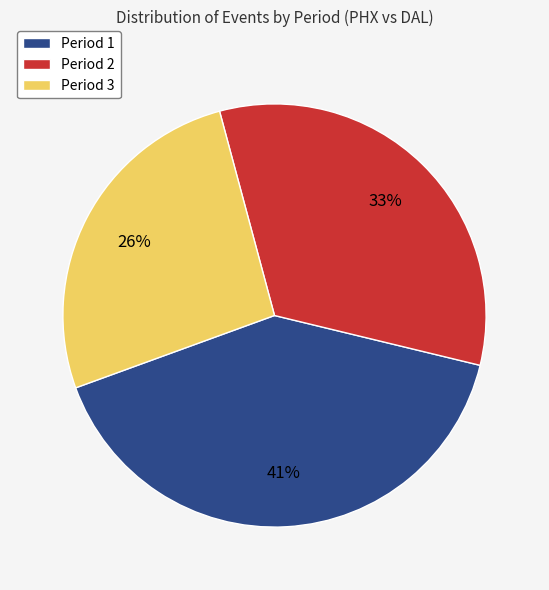

To the nearest percent, what is the combined percentage of Period 1 and Period 2?

74%